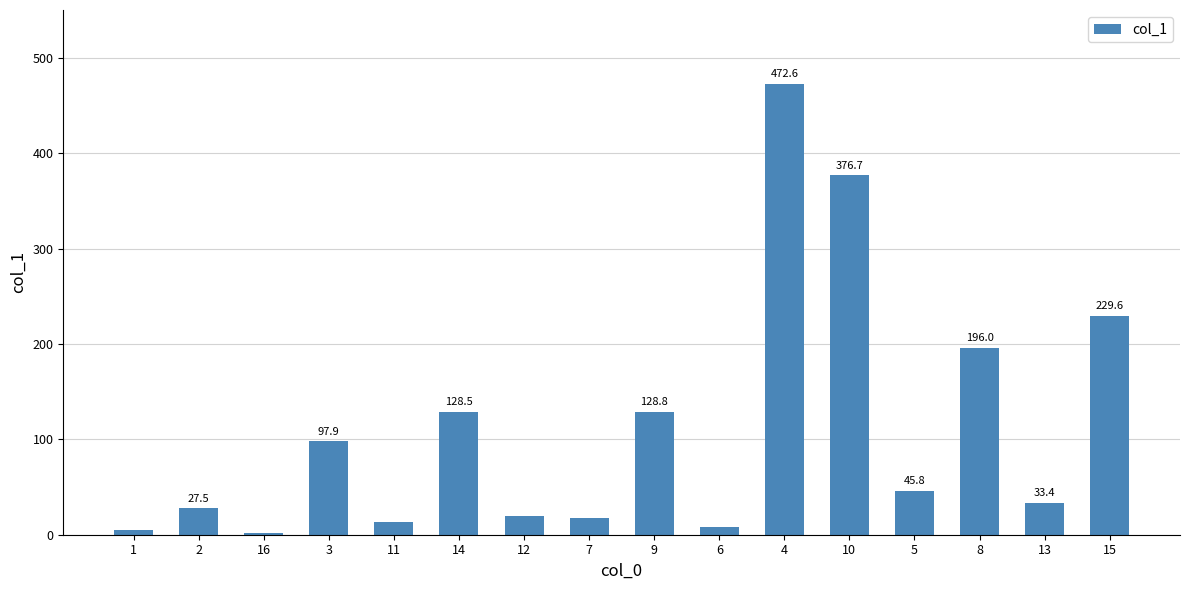

What is the change in value from 16 to 5?

+44.2